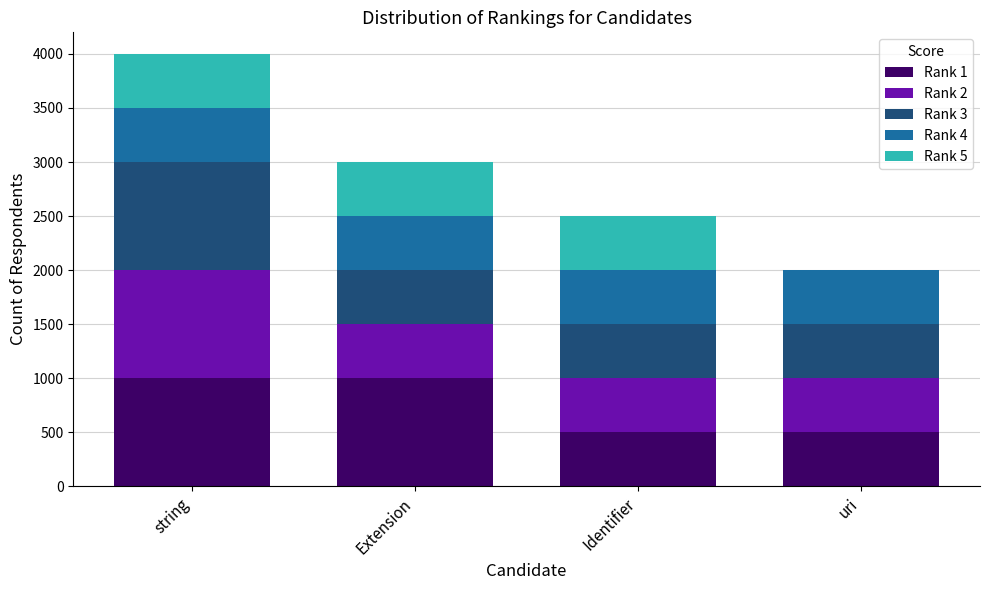

Where is the data nearest to the value 750?

string